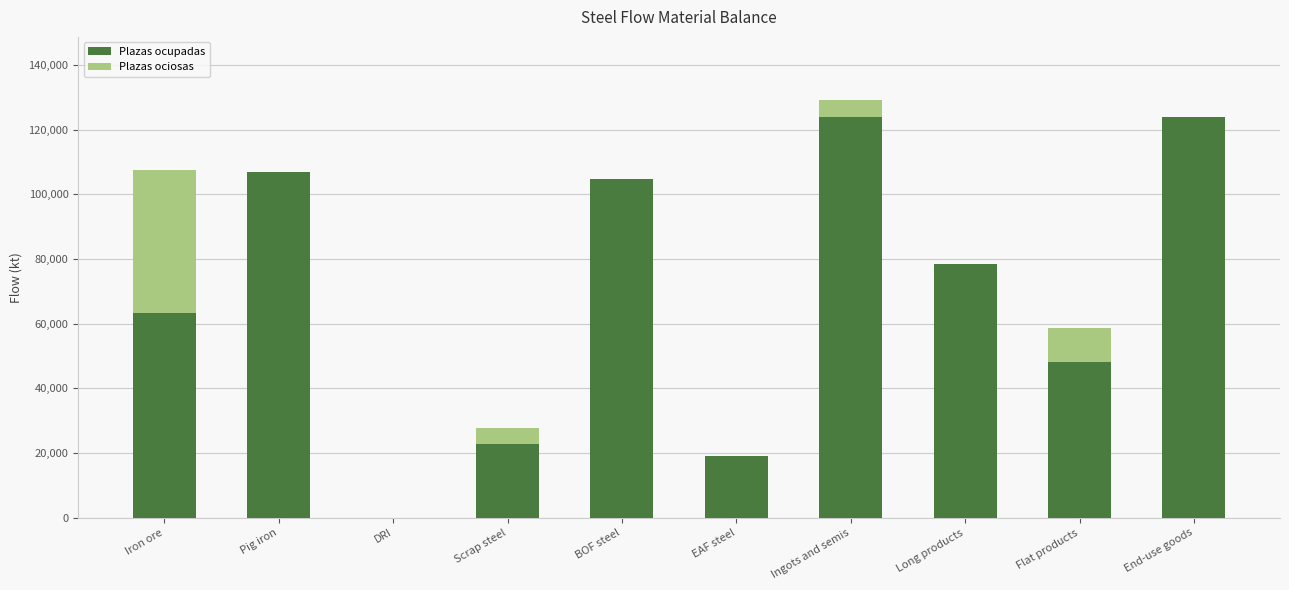

The Plazas ocupadas series shows 10169.5 at Scrap steel. True or false?

False